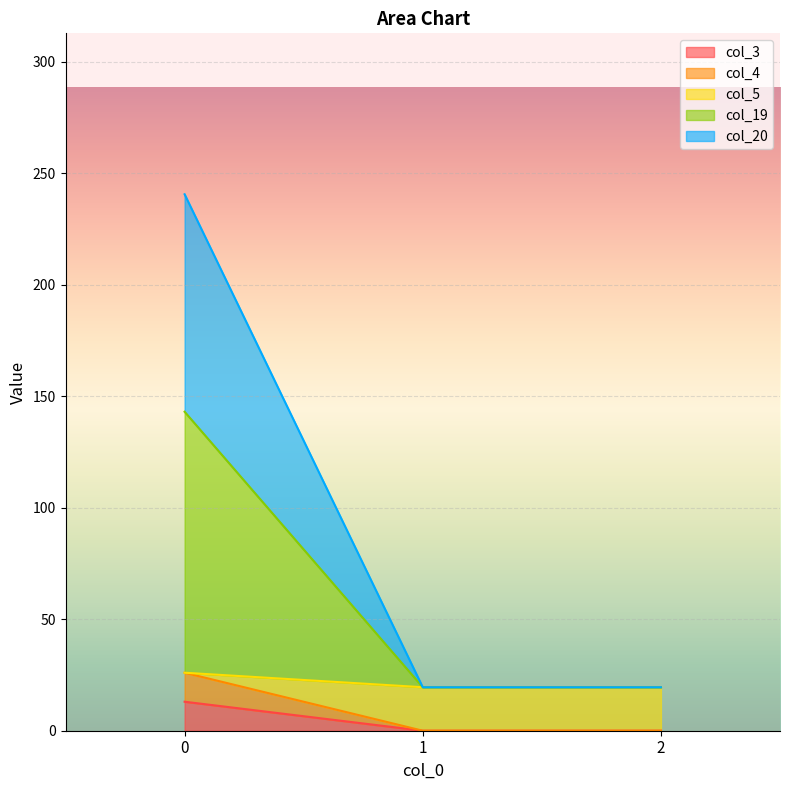

What is the difference between the maximum and minimum values in the col_4 series?

26.0